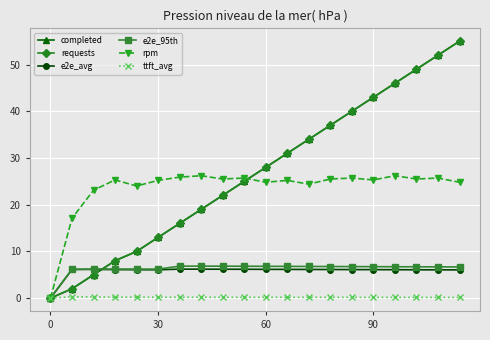

Does the chart have visible grid lines?

Yes